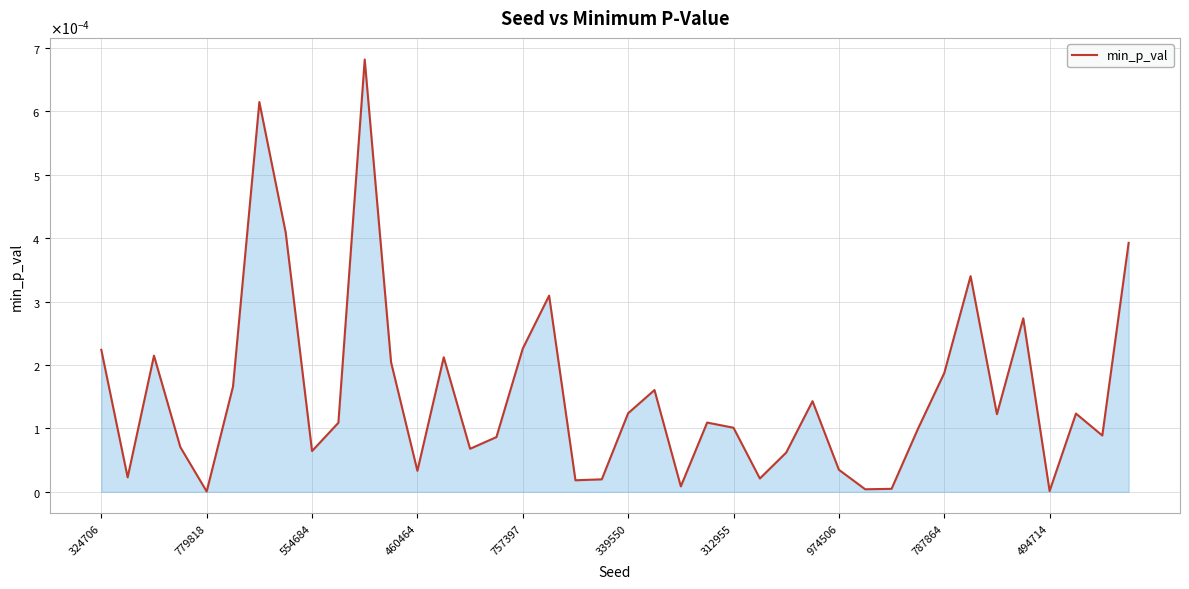

Does the chart have visible grid lines?

Yes